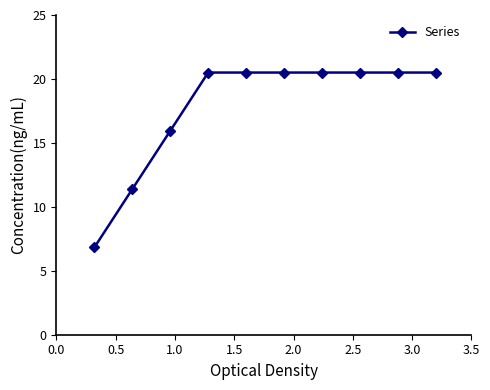

What is the average value?

17.8